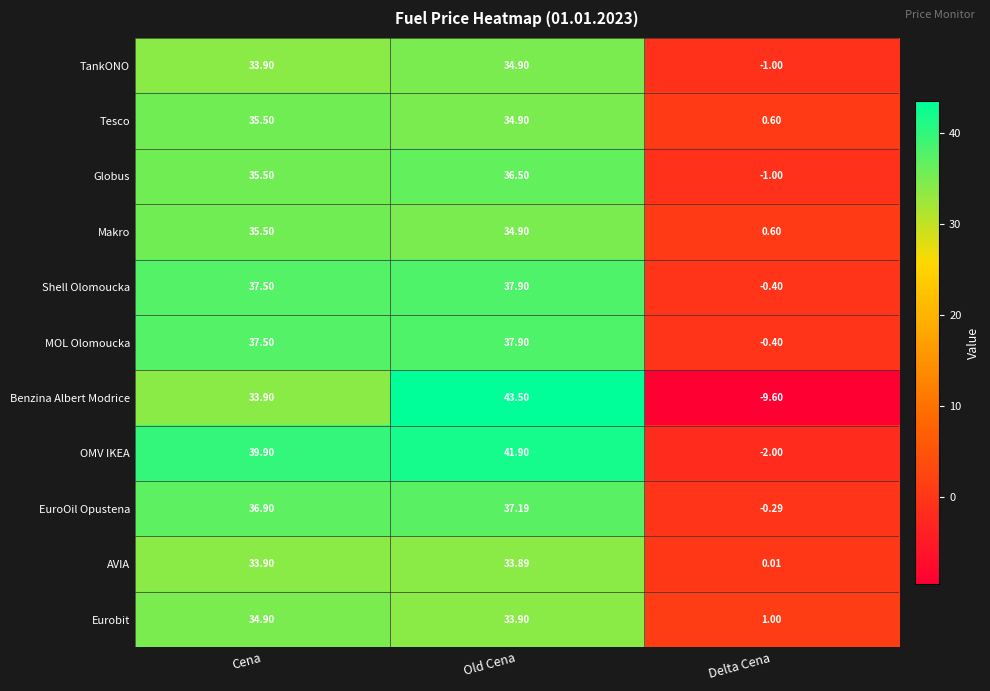

At which label does Globus first exceed 35?

Cena